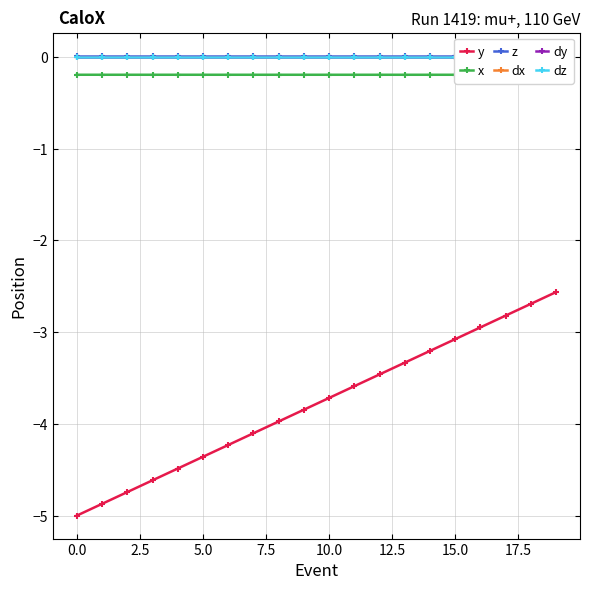

Is this an area chart (filled region under the line)?

No